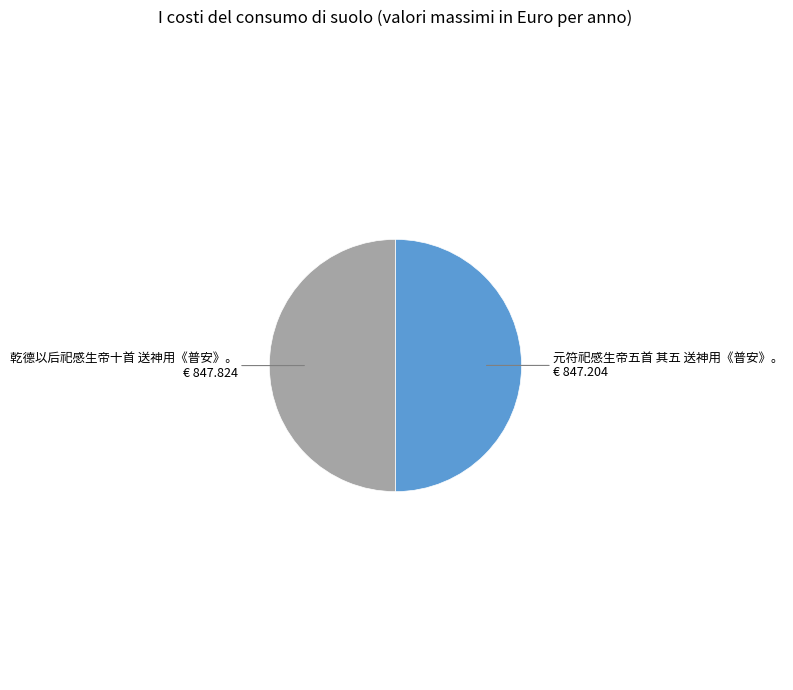

Rank the categories by value from lowest to highest.

元符祀感生帝五首 其五 送神用《普安》。, 乾德以后祀感生帝十首 送神用《普安》。